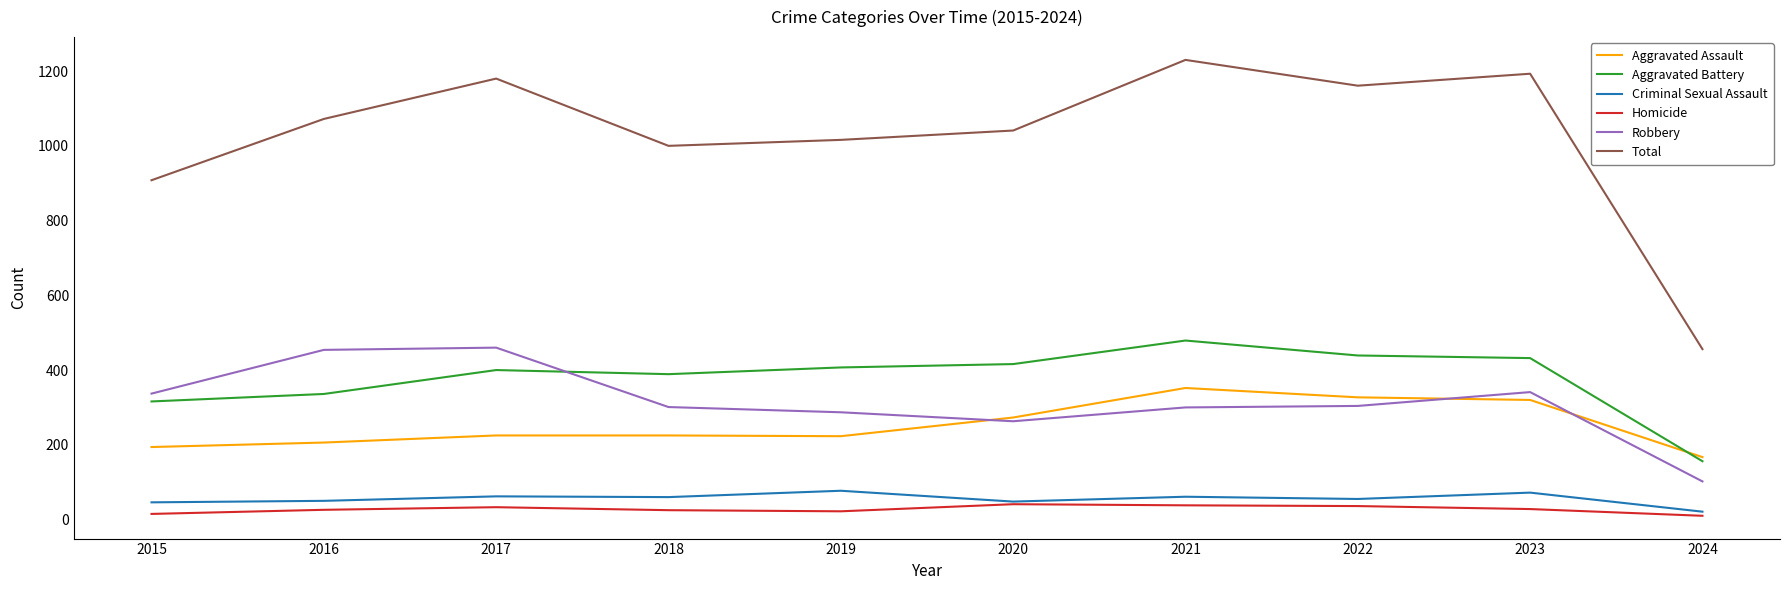

Does the chart have visible grid lines?

No